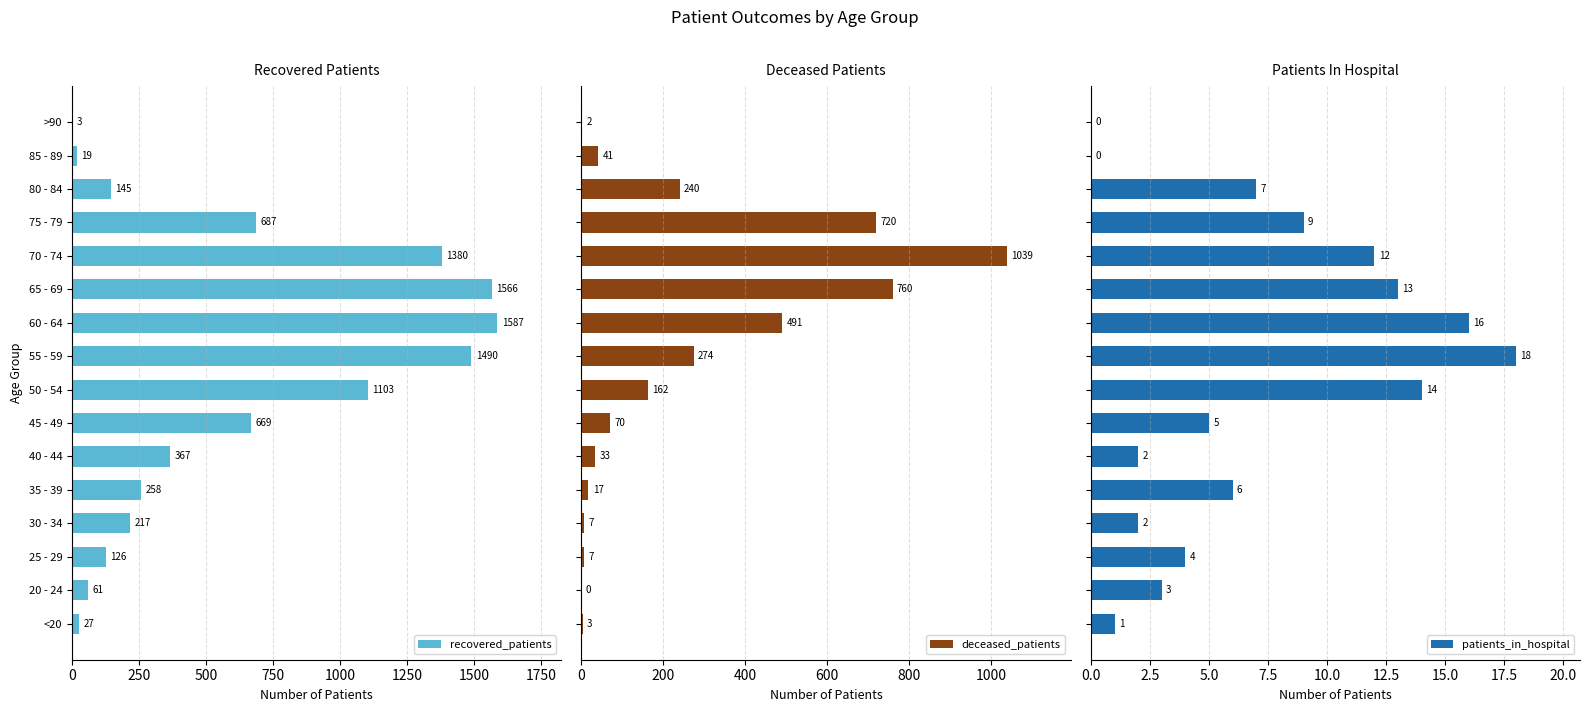

What is the sum of all patients_in_hospital values?

112